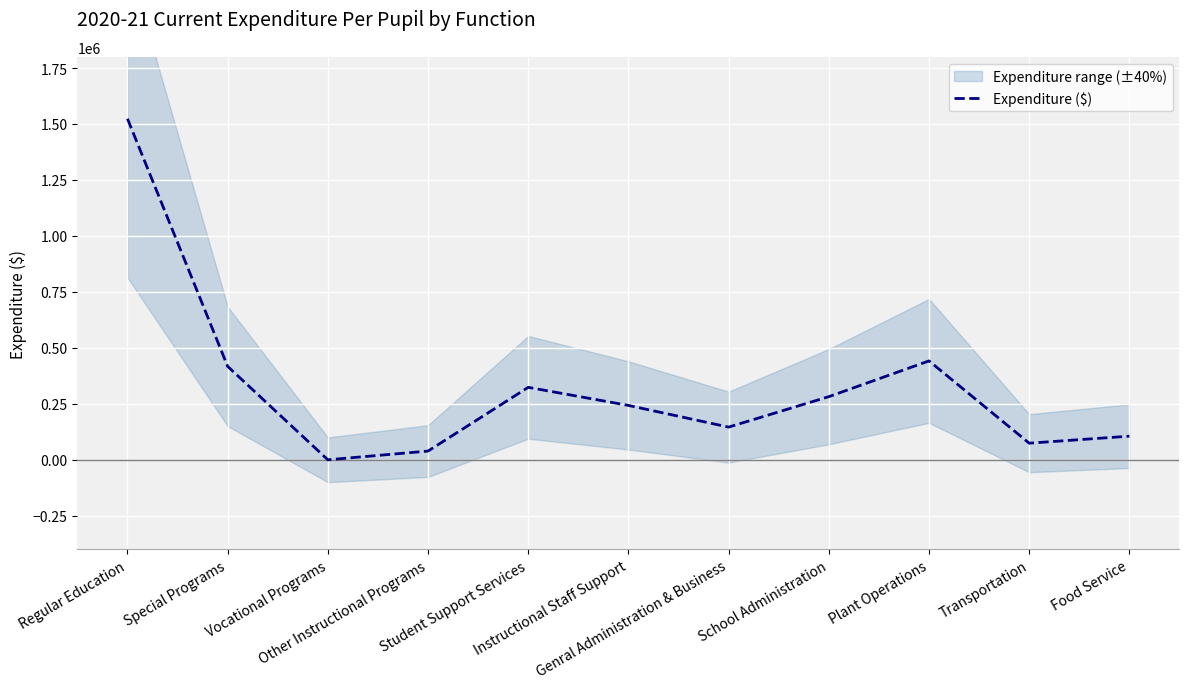

True or false: the data has more than 1 interior local peaks.

True